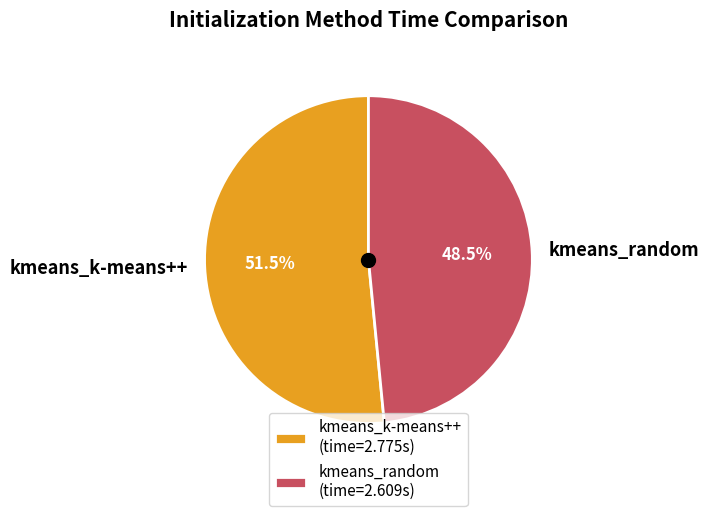

How many slices are in this pie chart?

2